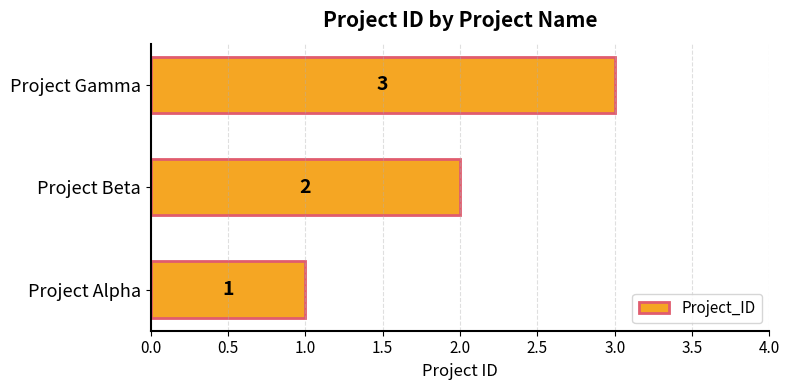

Which has a higher value, Project Alpha or Project Beta?

Project Beta